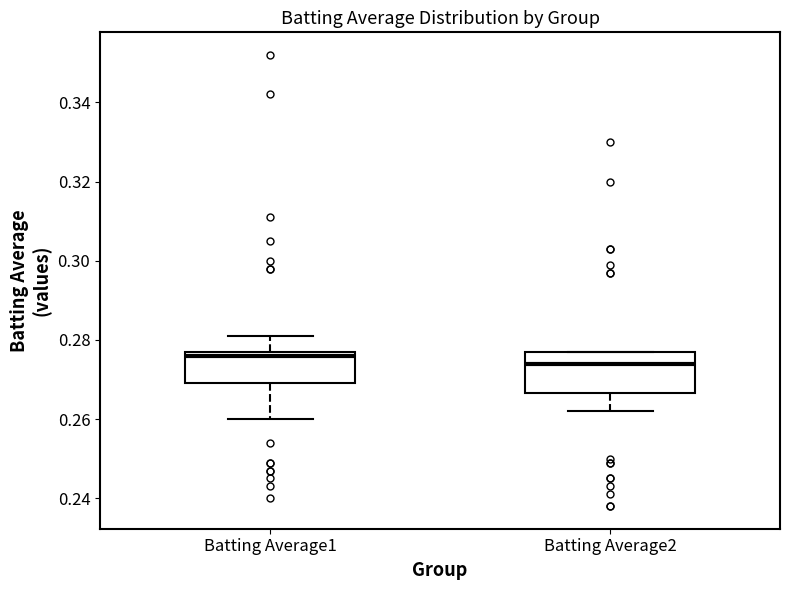

Comparing the boxes themselves (not the whiskers), which one is the tallest?

Batting Average2